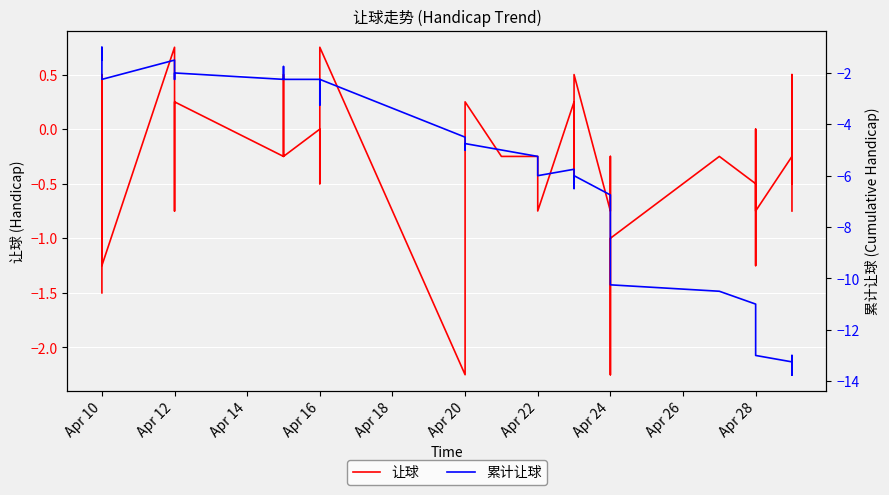

At which category does 累计让球 reach its first local peak?

Apr 10